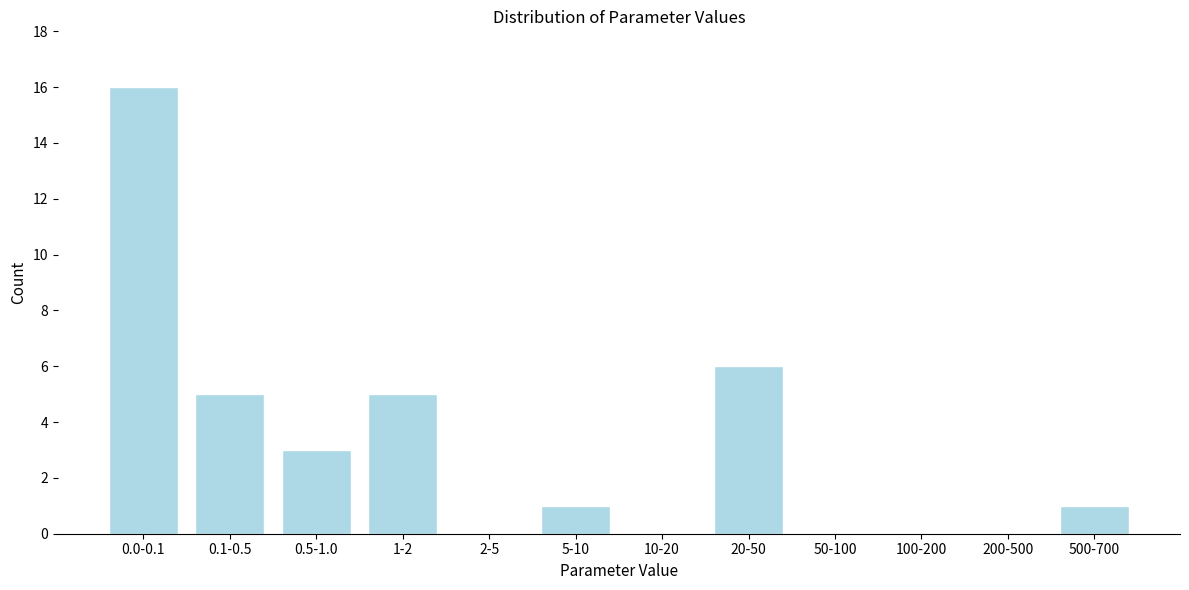

Reading left to right, what are all the values shown in this chart?

0.0-0.1=16	0.1-0.5=5	0.5-1.0=3	1-2=5	2-5=0	5-10=1	10-20=0	20-50=6	50-100=0	100-200=0	200-500=0	500-700=1